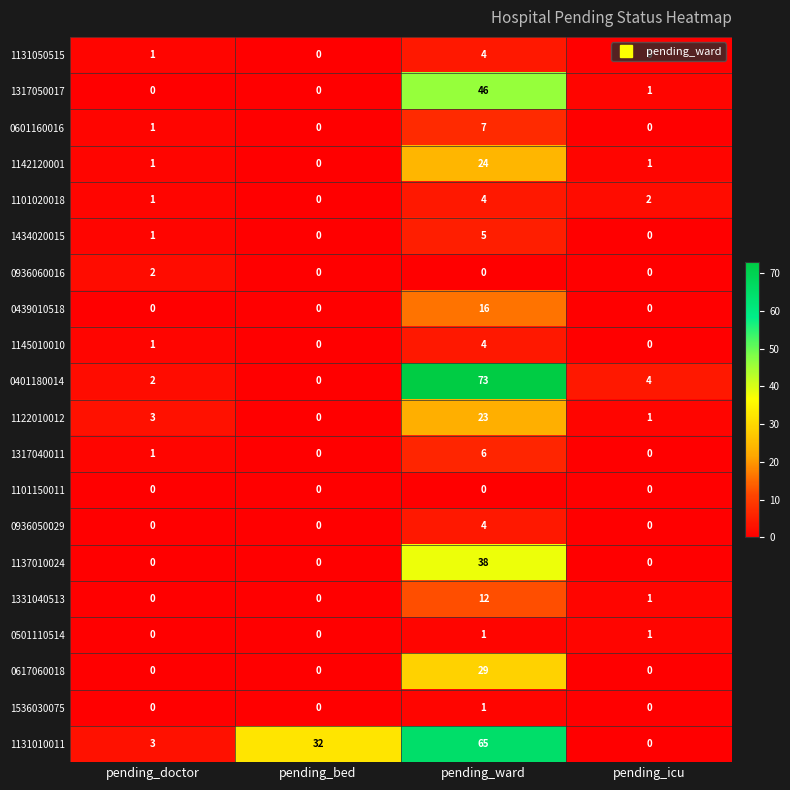

What is the average value of the 1122010012 series?

7